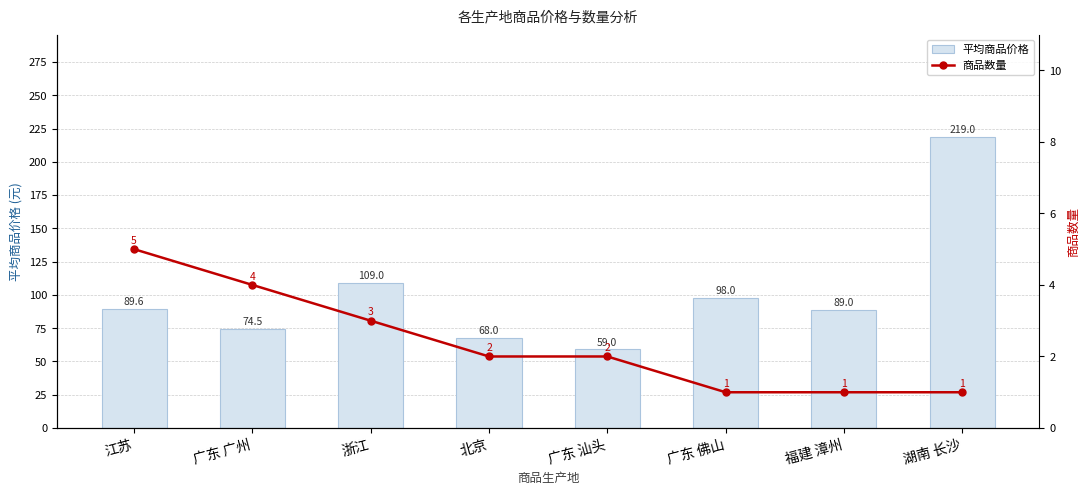

List the series in order of their peak value, lowest first.

商品数量, 平均商品价格